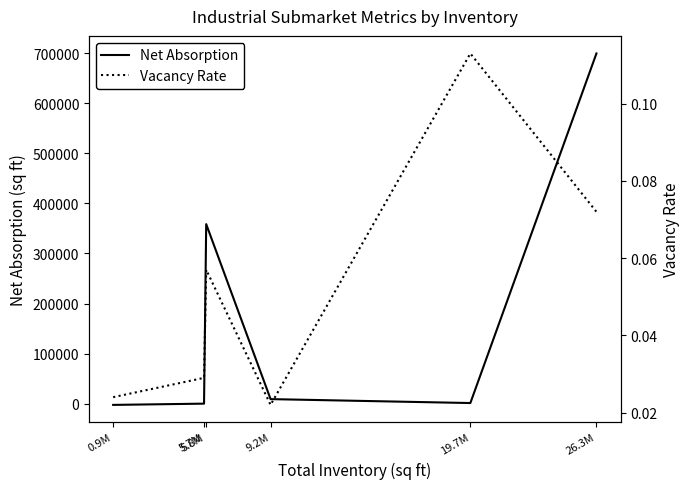

Which series has the largest range (max minus min)?

Net Absorption